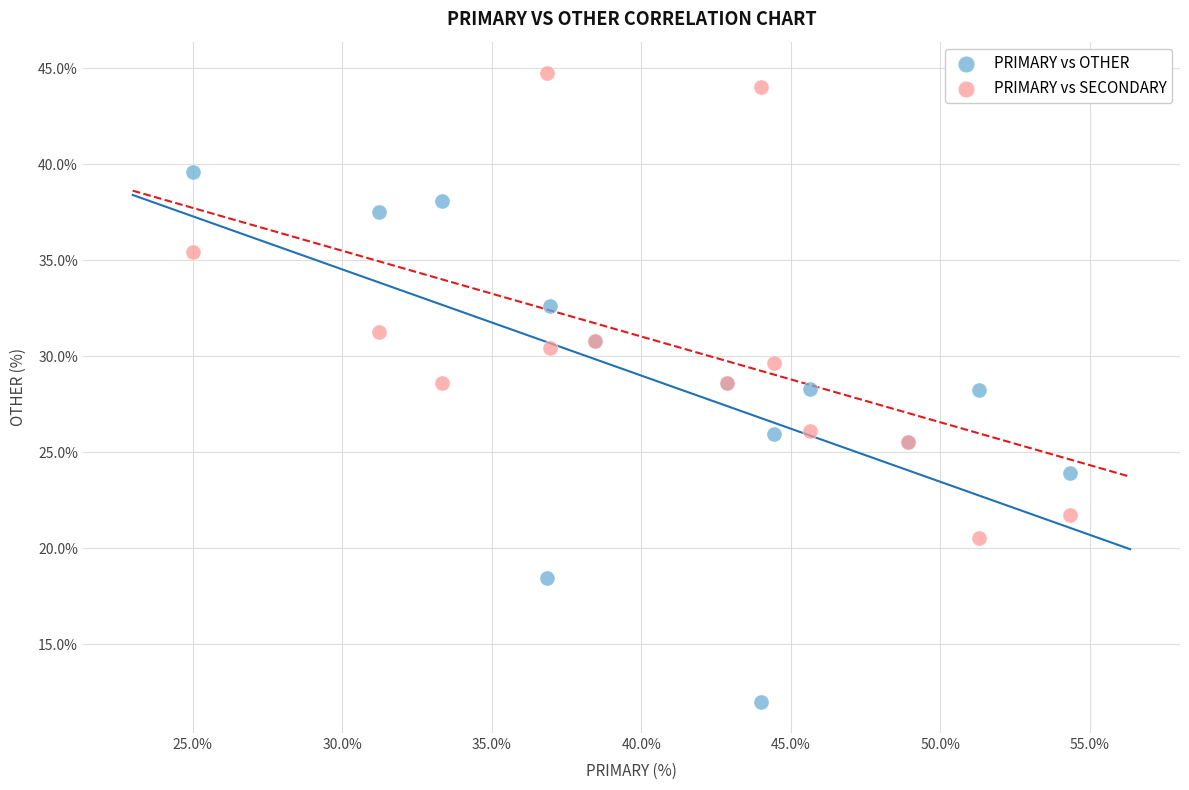

What are all the series names shown in the legend?

PRIMARY vs OTHER, PRIMARY vs SECONDARY